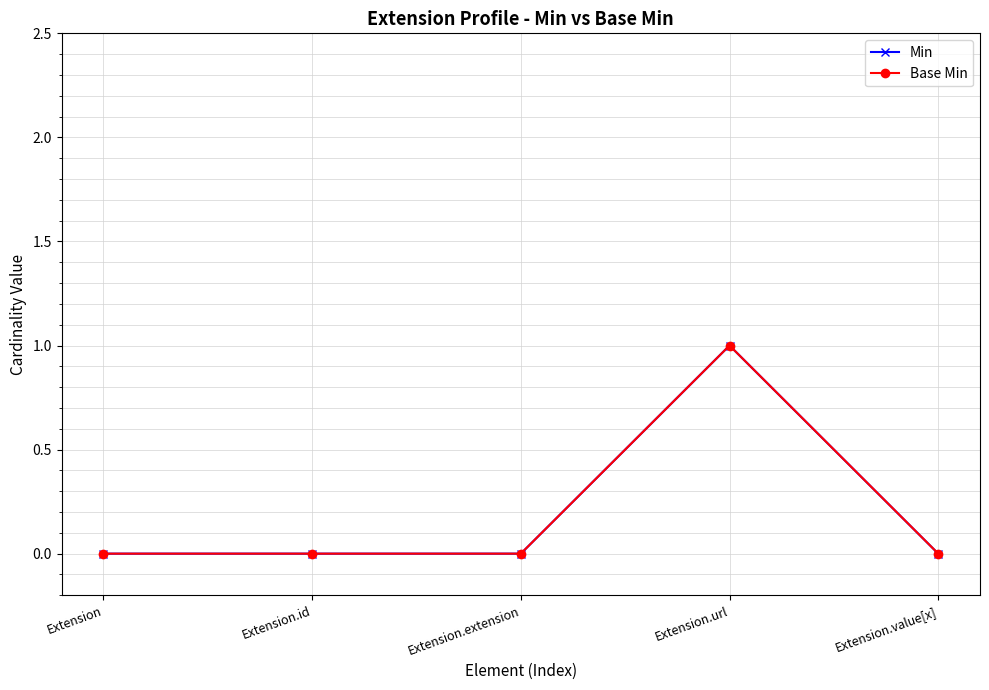

True or false: Base Min has a value of 0 at Extension.extension.

True